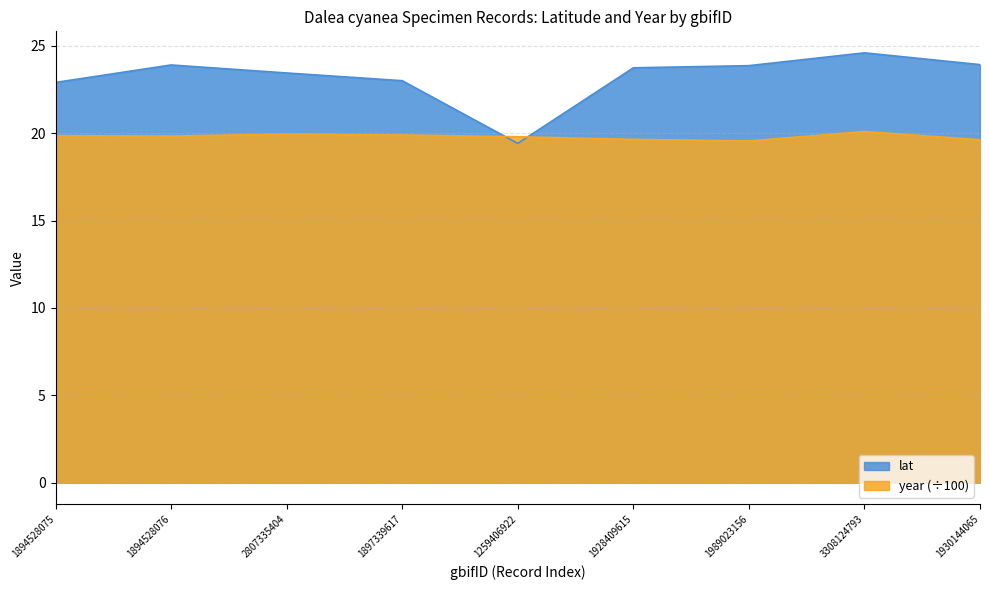

Between 2807335404 and 1930144065, which is larger?

1930144065